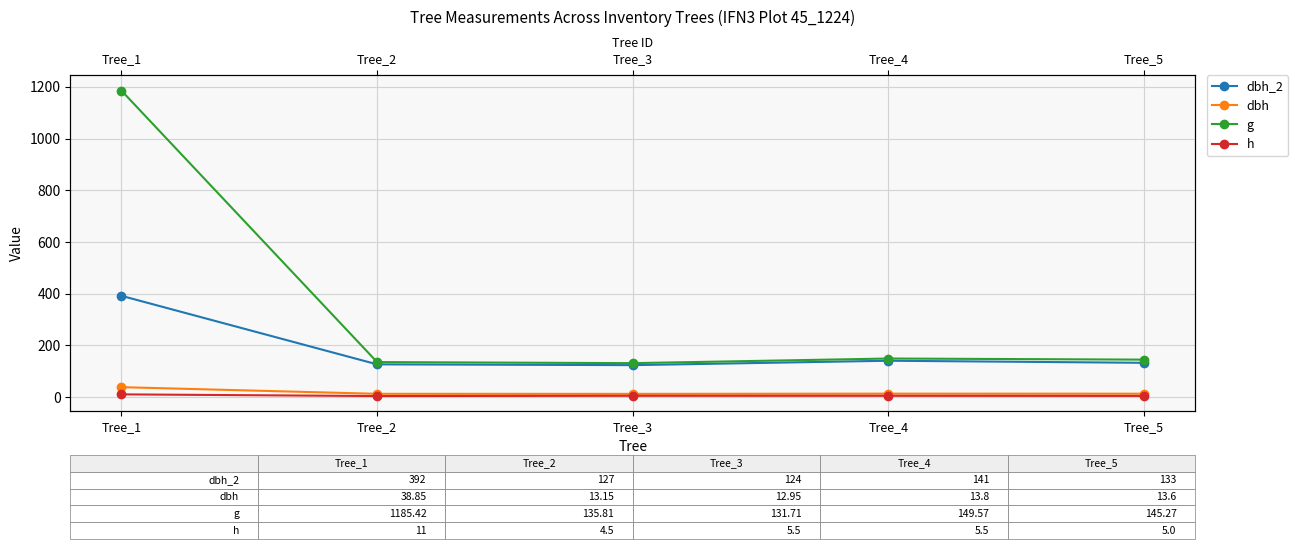

What is the difference between the maximum and second lowest values in the h series?

6.0